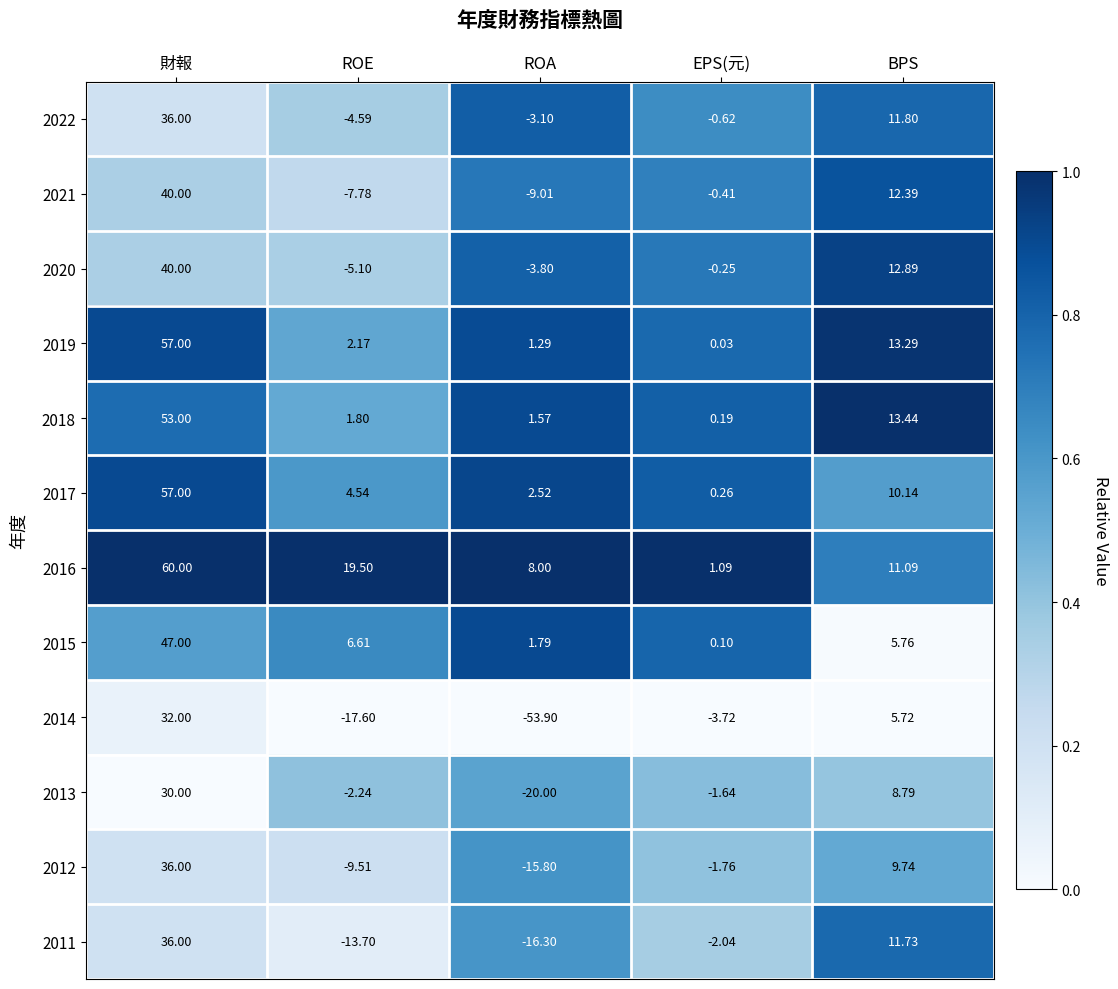

Where is 2012 nearest to the value 10?

BPS